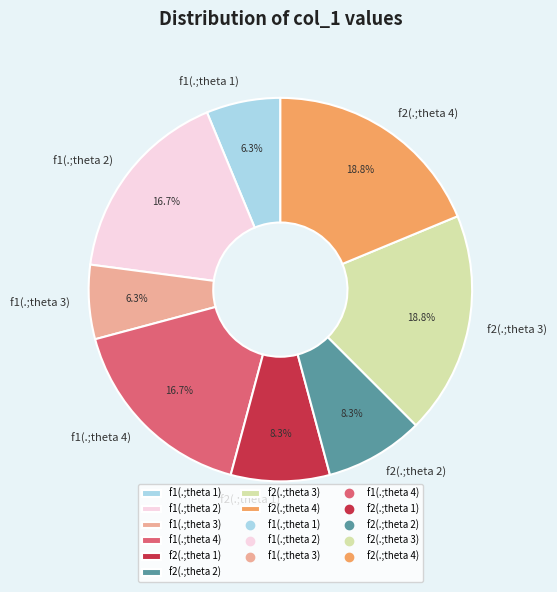

The f1(.;theta 3) slice represents 6% of the pie. True or false?

True